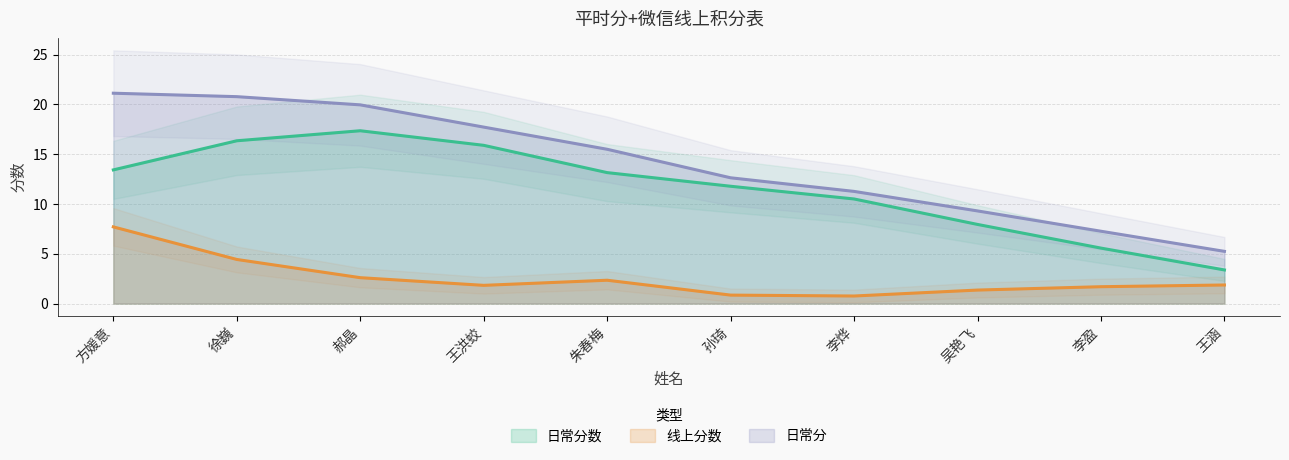

What is the minimum value for 日常分?

5.2